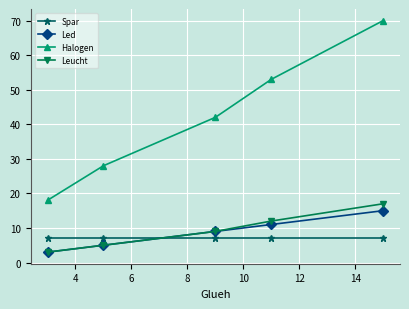

At how many categories does at least one series exceed 24?

4